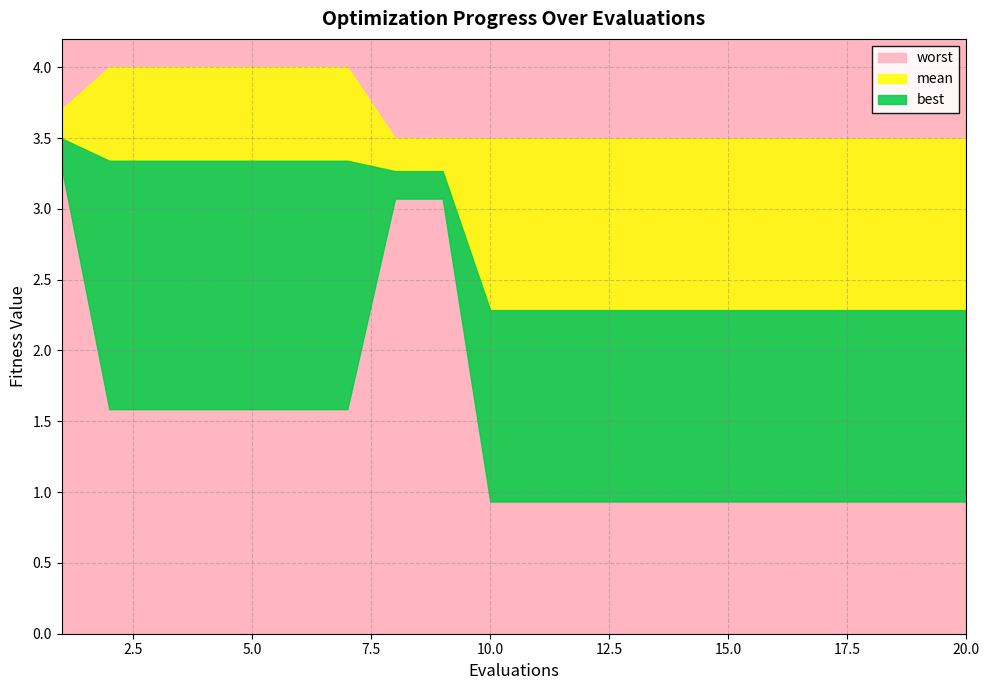

What is the spread (max minus min) of values at 4?

2.4